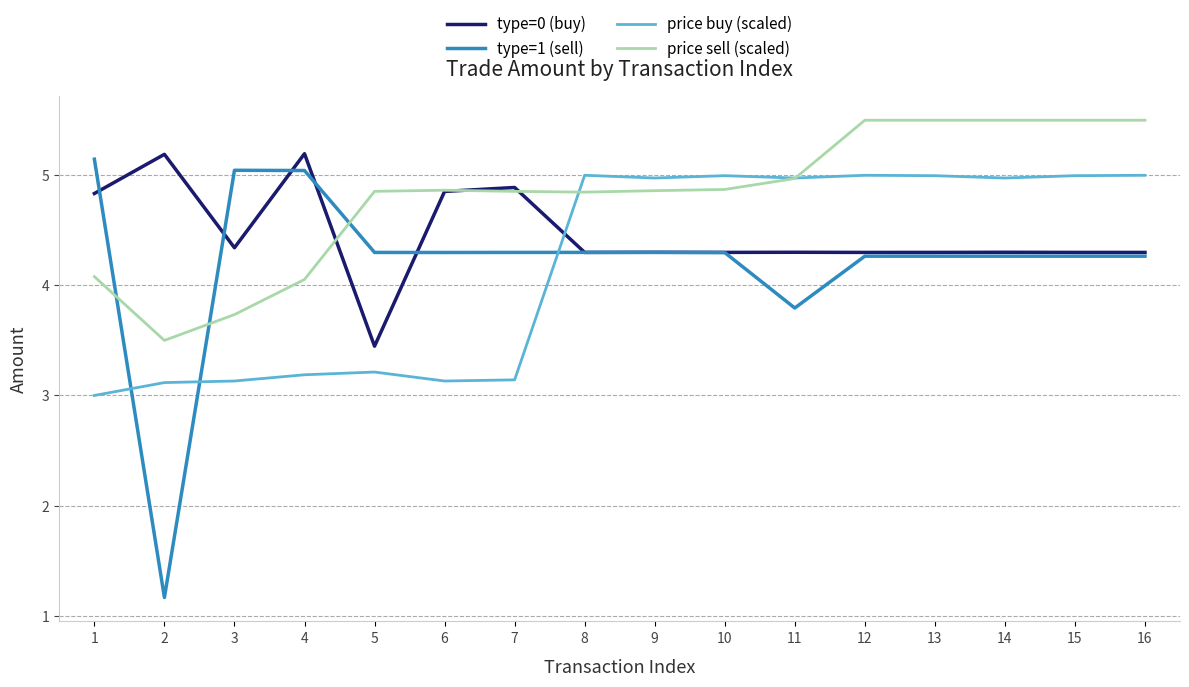

What is the average value of the type=1 (sell) series?

4.2